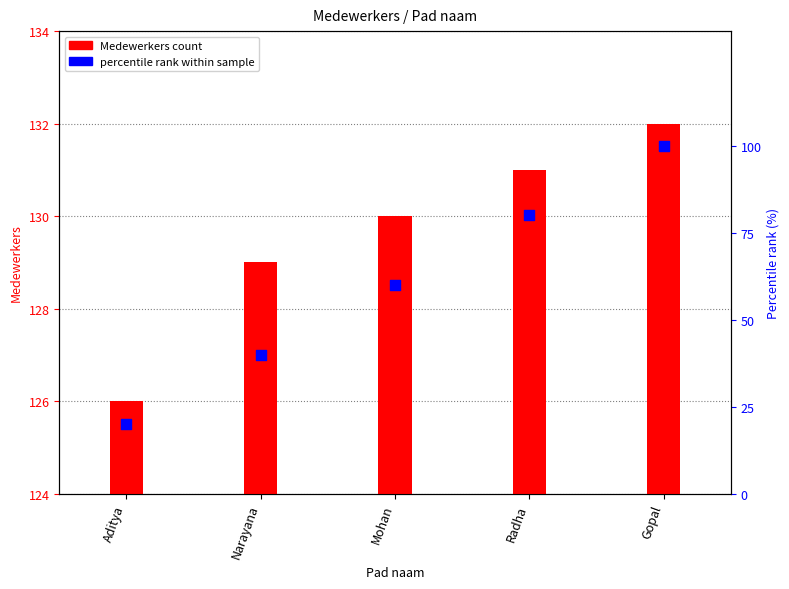

Which series contains the highest Y value?

Medewerkers